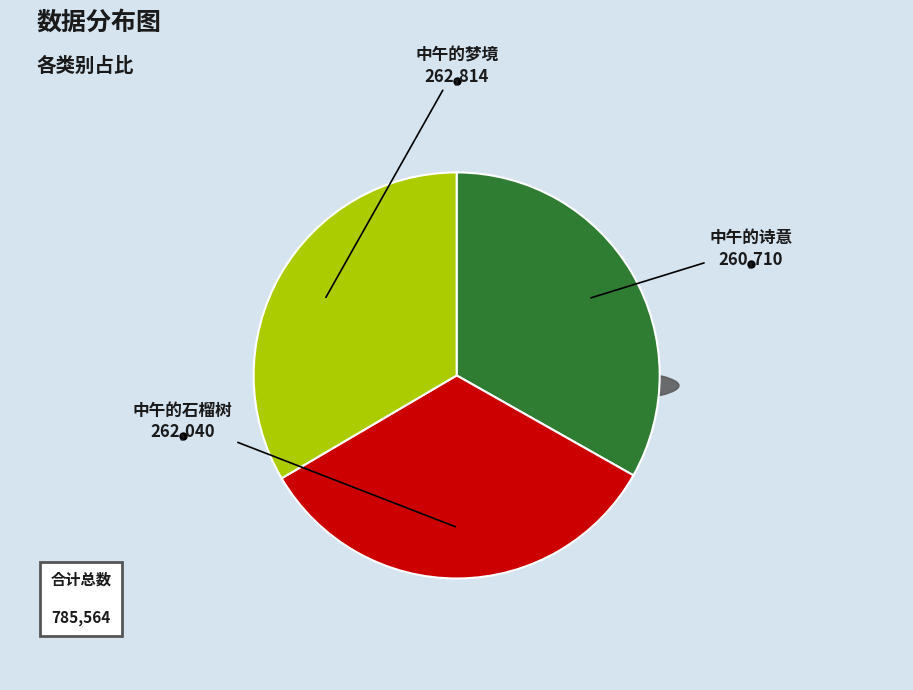

Approximately how many times larger is the value at 中午的梦境 compared to 中午的石榴树?

1.0